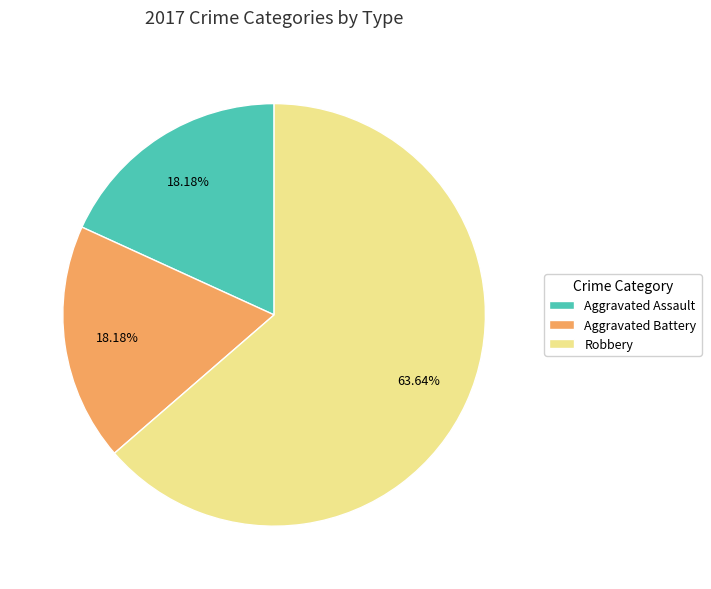

Between Aggravated Assault and Robbery, which is larger?

Robbery